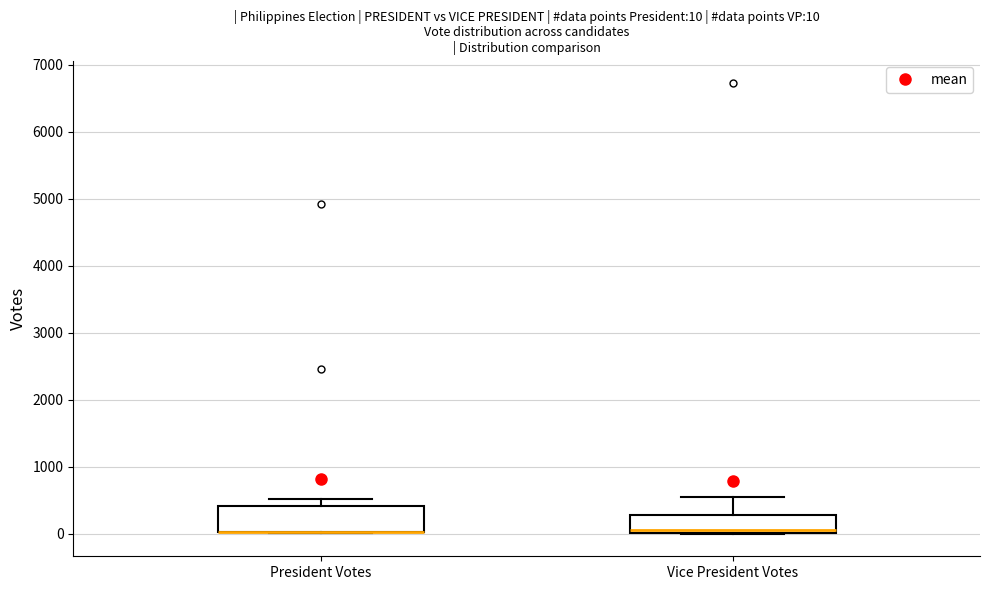

Comparing the boxes themselves (not the whiskers), which one is the tallest?

President Votes